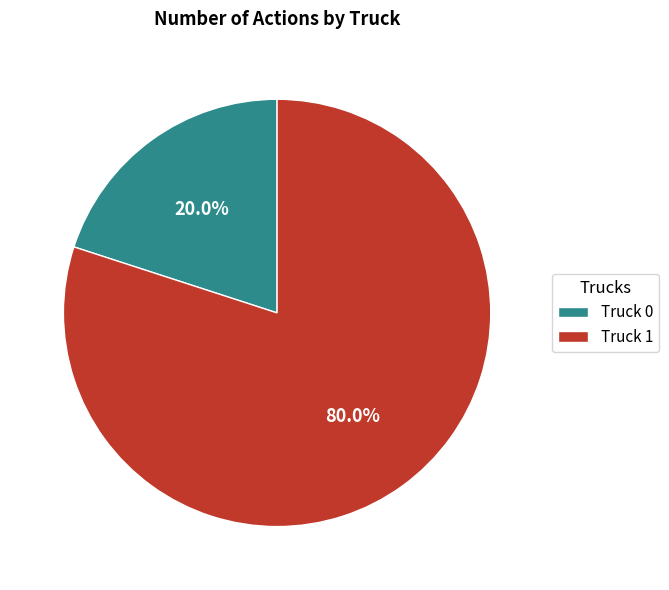

Which category has the smallest portion of the pie?

Truck 0